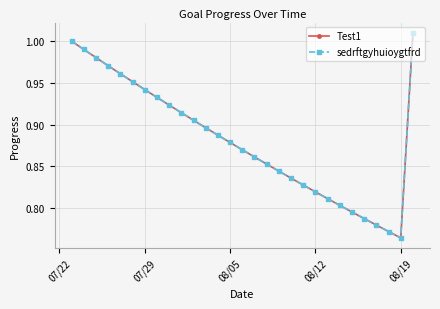

True or false: sedrftgyhuioygtfrd and Test1 cross at least once.

False